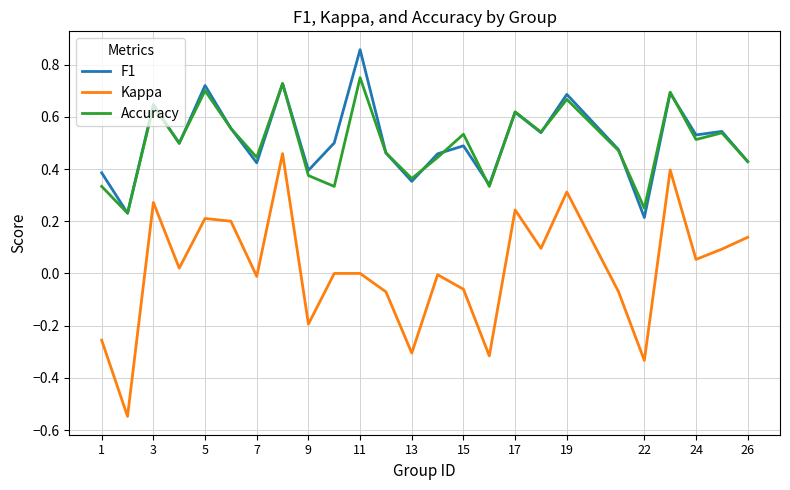

Which series has the widest spread of values?

Kappa